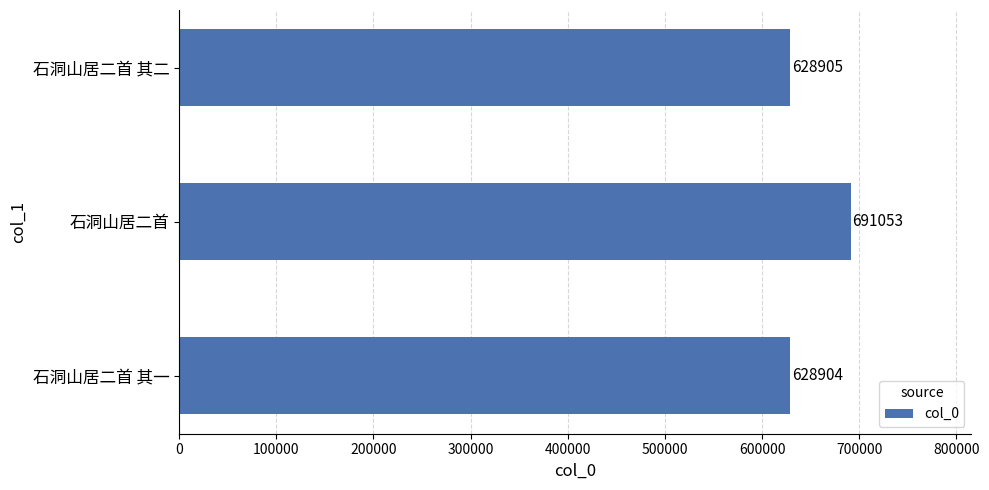

Reading top to bottom, what are all the values shown in this chart?

628905	691053	628904